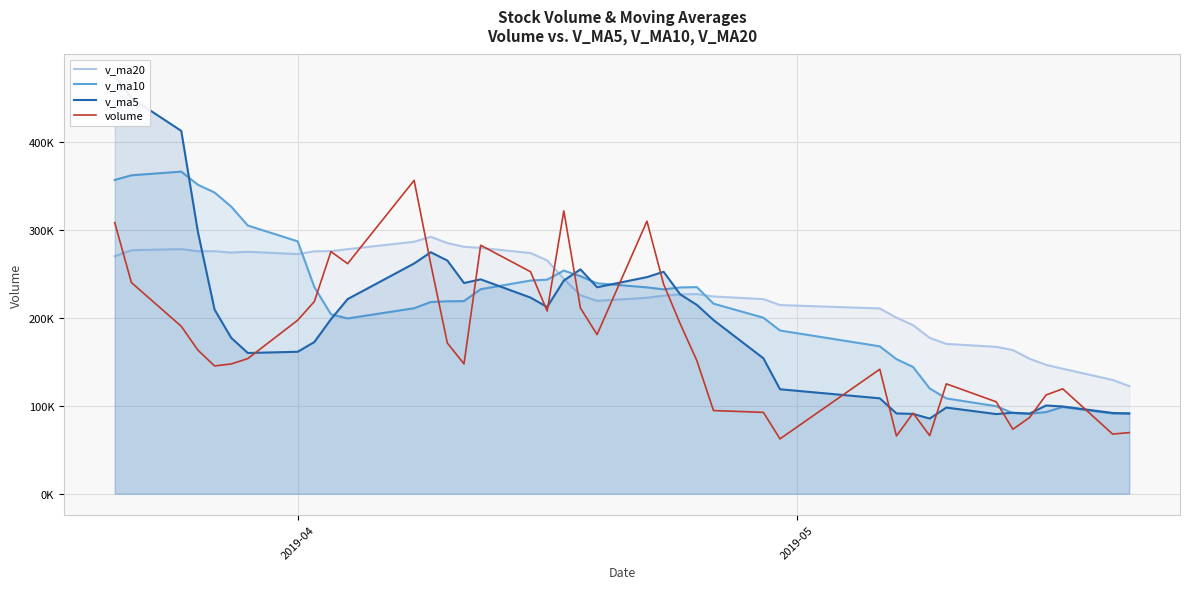

The value of v_ma20 at 27 is 349796.8. True or false?

False